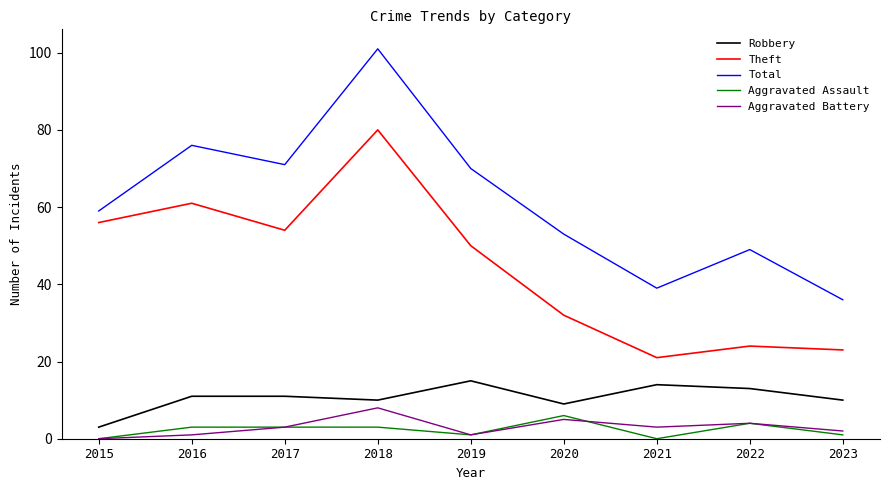

Read the Aggravated Assault value at 2020.

6